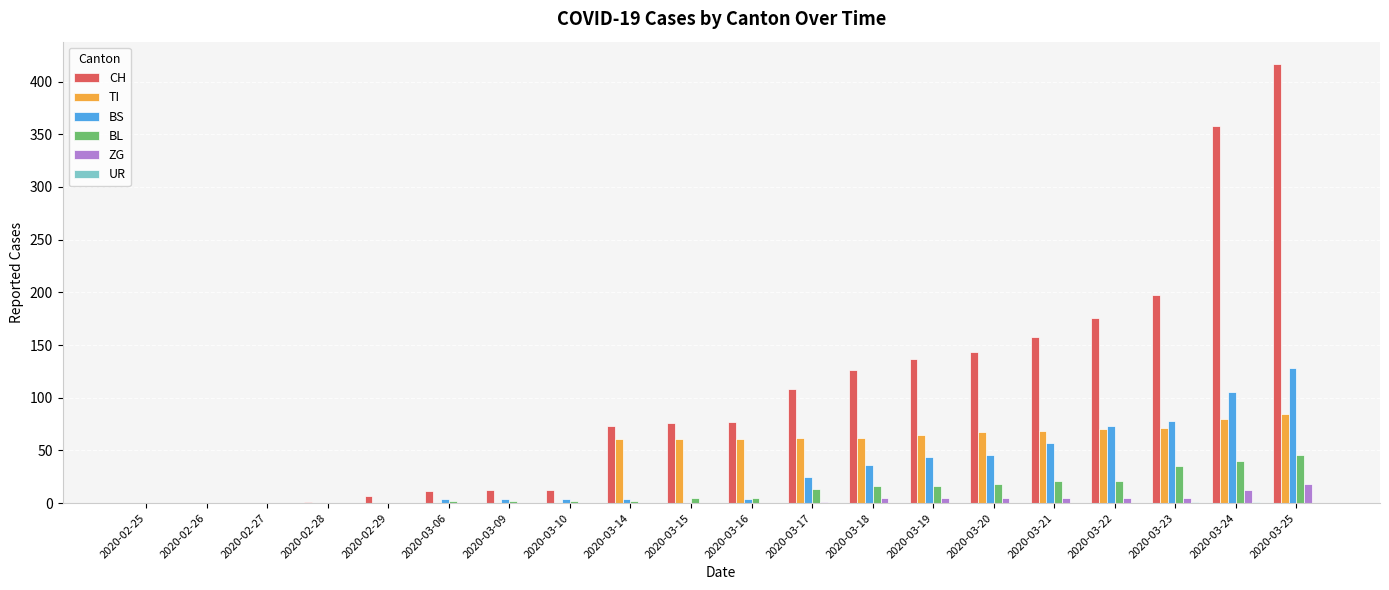

Where is CH nearest to the value 208?

2020-03-23